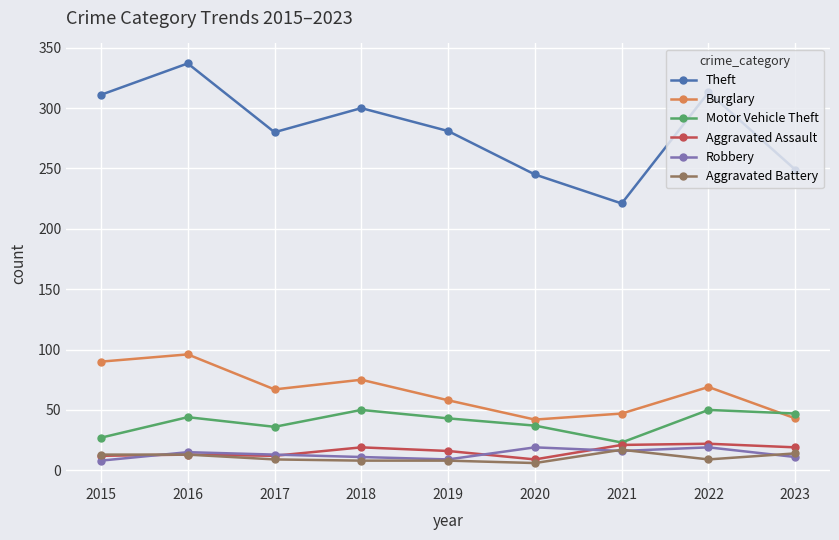

Does the chart display data point markers on the line(s)?

Yes